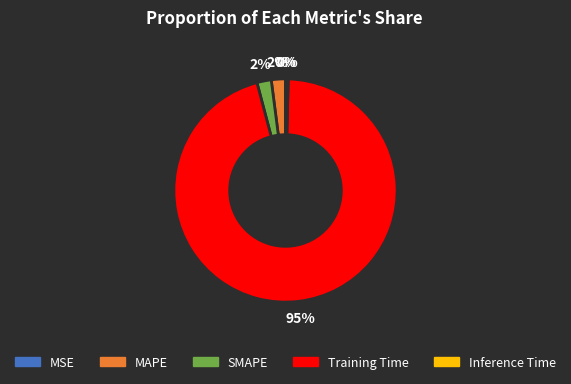

Is it true that SMAPE is 14% of the pie?

False